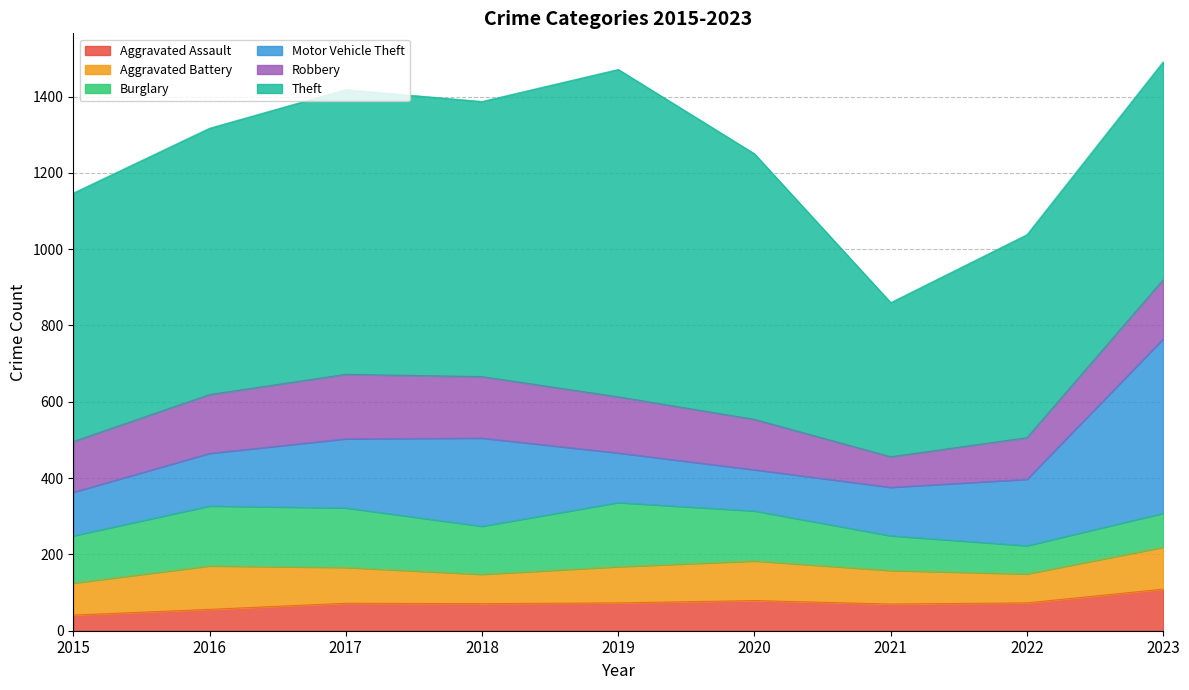

Which has a higher value, 2023 or 2015?

2023